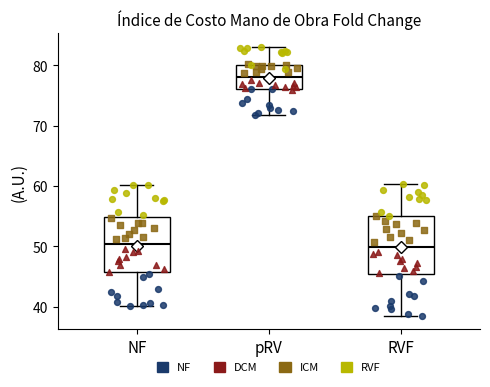

Reading left to right, read every box against the y-axis: the position of its median line, the range the box covers, and the ends of its whiskers. The values are not printed on the chart, so give them approximately, as read against the axis.

NF: median 50, box 46 to 55, whiskers 40 to 60
pRV: median 78, box 76 to 80, whiskers 72 to 83
RVF: median 50, box 45 to 55, whiskers 38 to 60